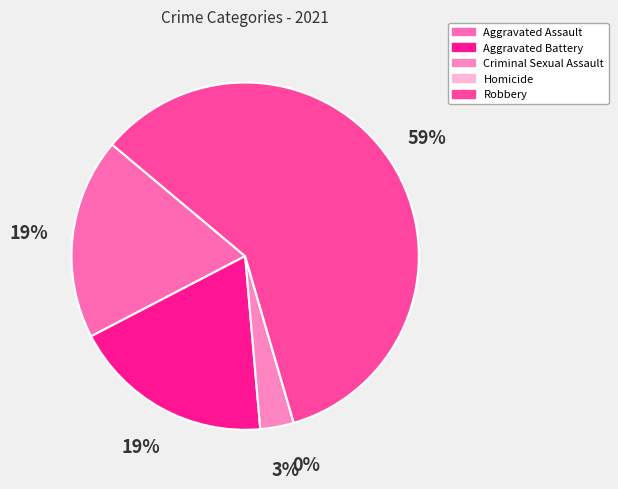

To the nearest percent, what is the difference between the largest and smallest slice percentages?

59%